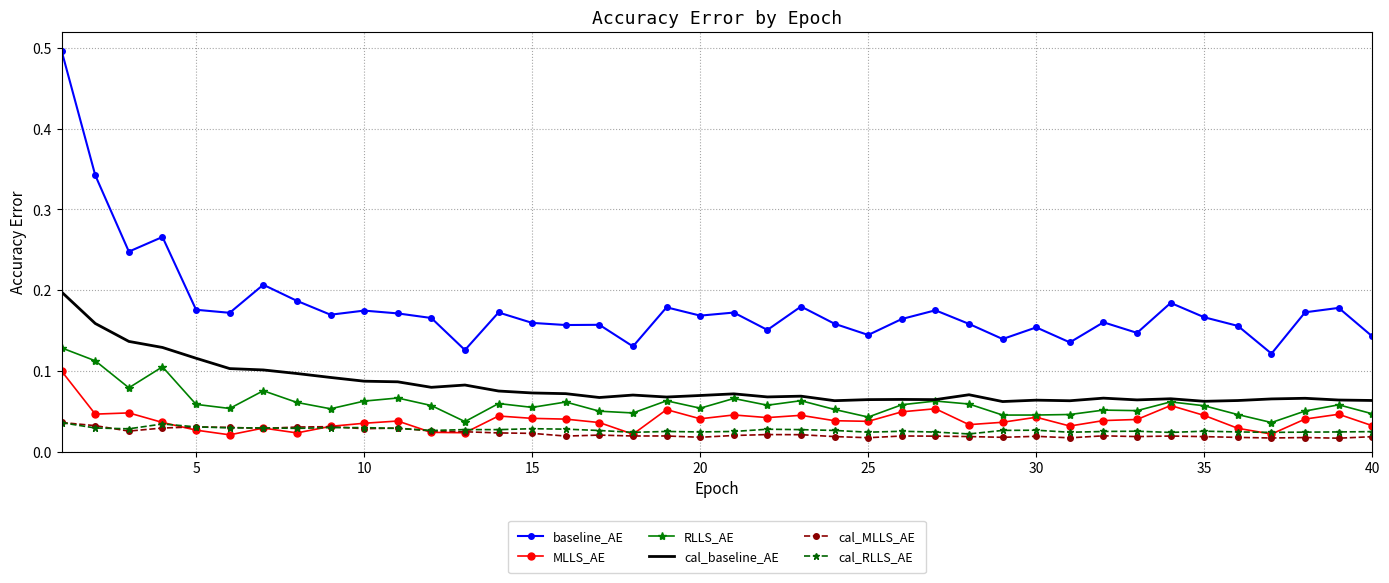

Which series has the largest total across all categories?

baseline_AE